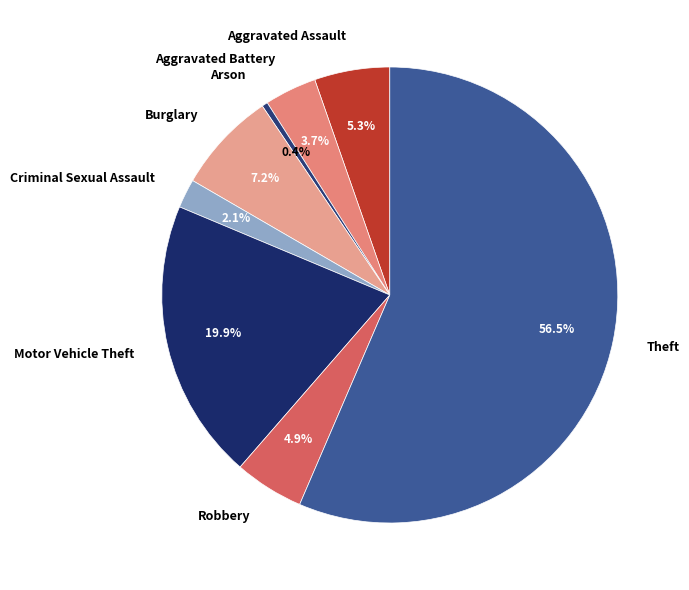

What portion of the pie excludes Arson?

99.6%